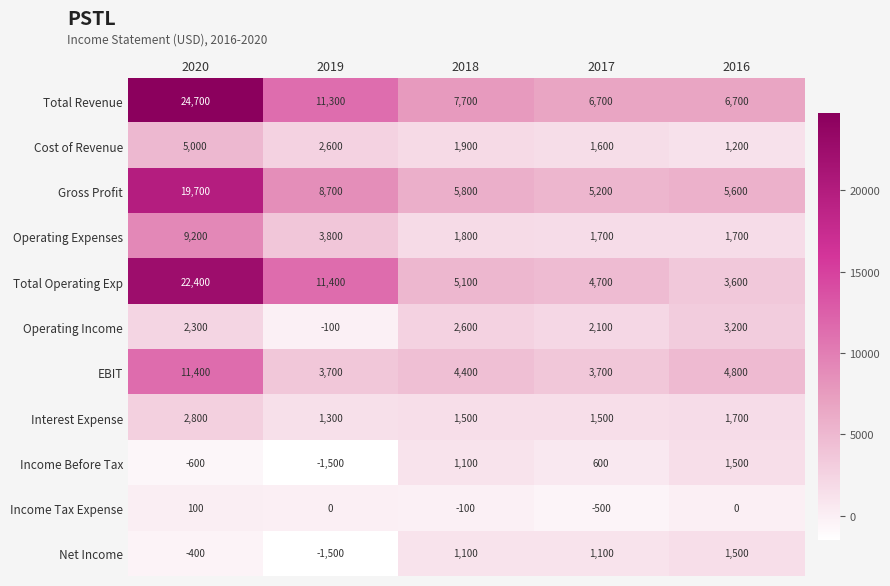

Which series has the largest total across all categories?

Total Revenue